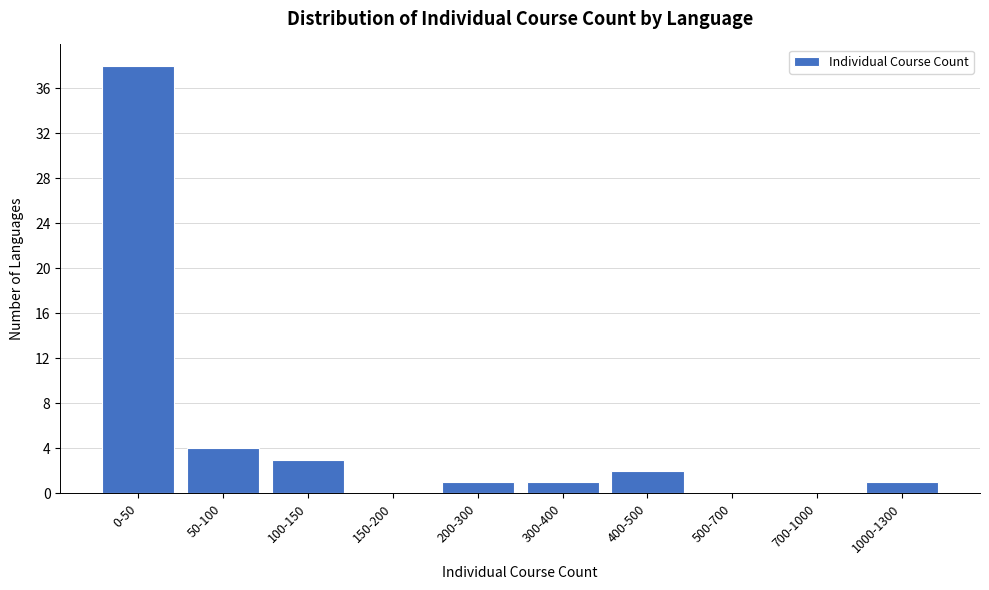

Reading left to right, extract all data points from this chart.

0-50=38	50-100=4	100-150=3	150-200=0	200-300=1	300-400=1	400-500=2	500-700=0	700-1000=0	1000-1300=1